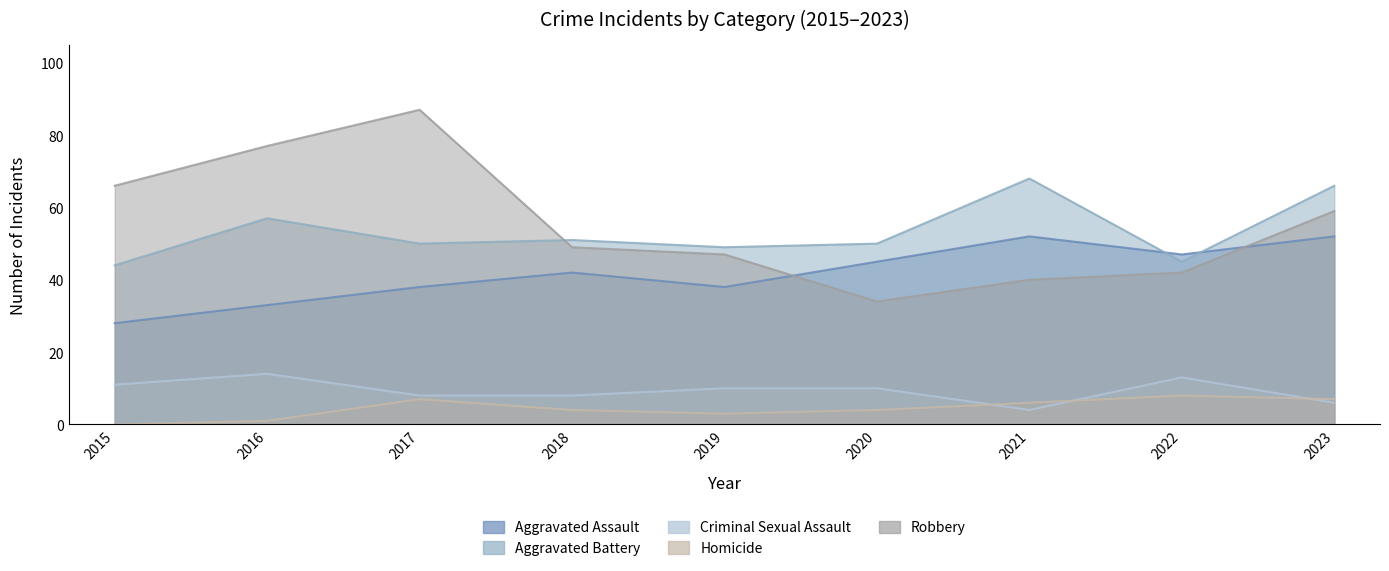

How many lines are shown in the chart?

5